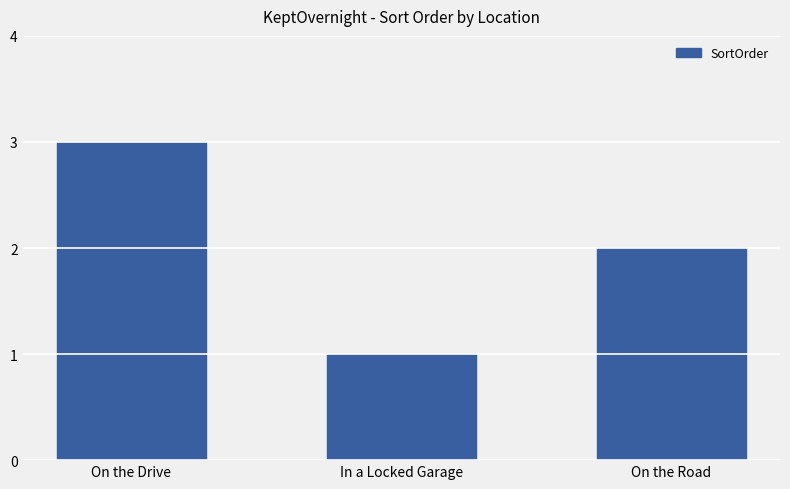

List the labels in order of value, smallest first.

In a Locked Garage, On the Road, On the Drive